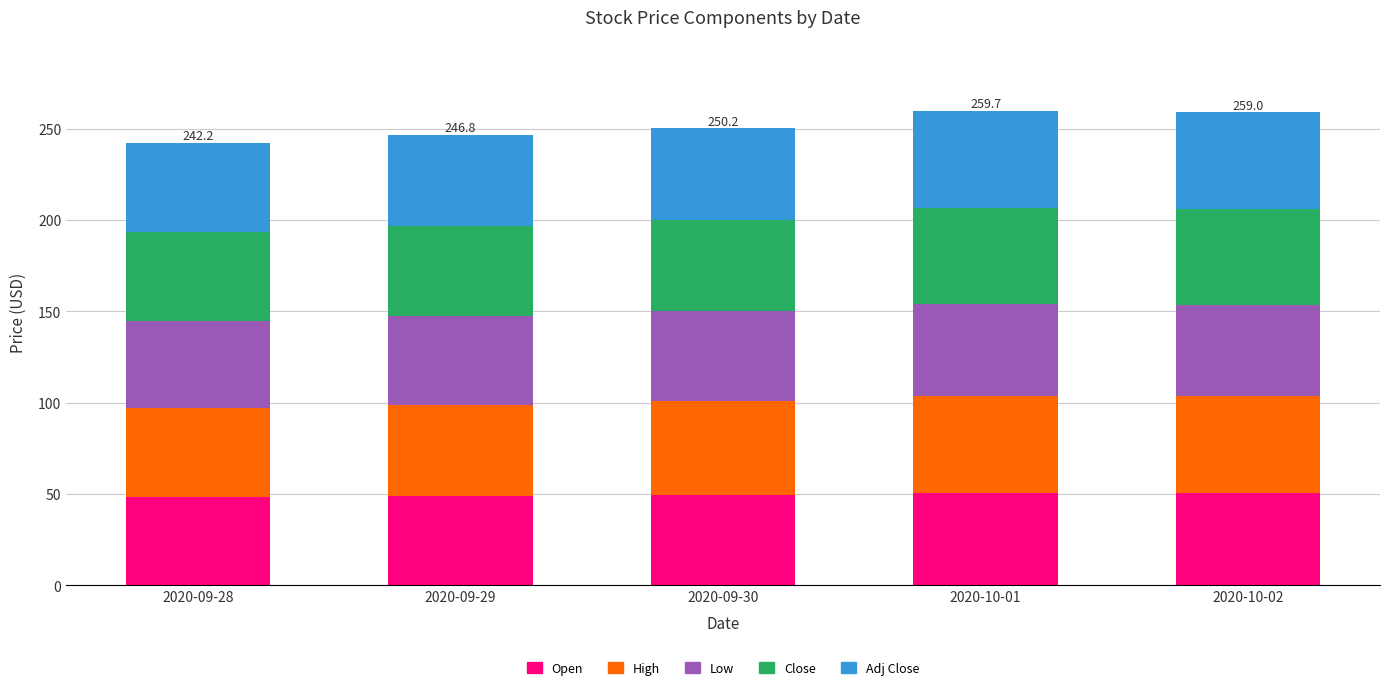

What is the average value of the Open series?

49.6